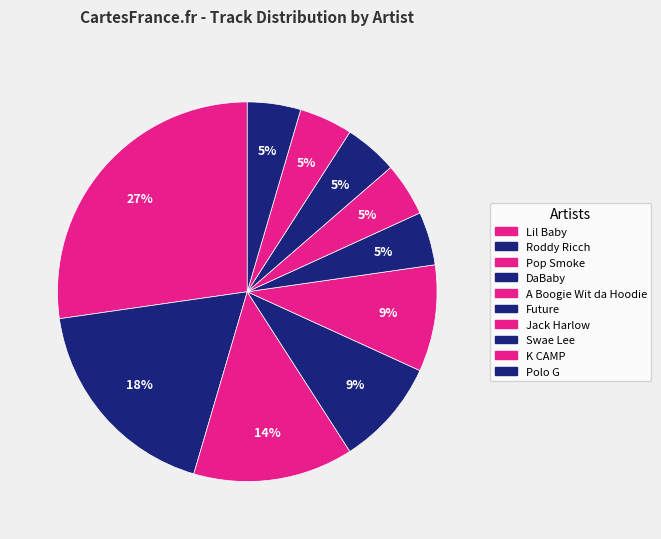

How many slices are in this pie chart?

10